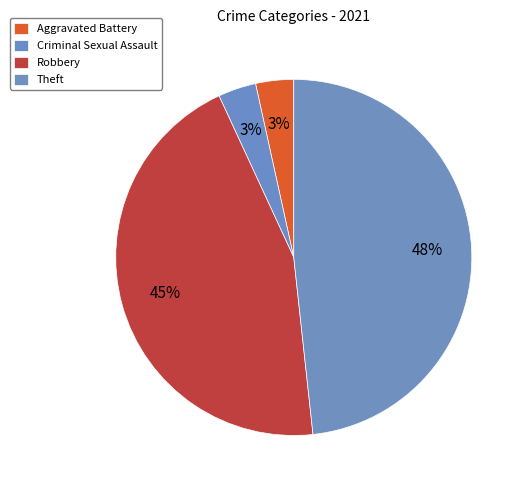

Count the number of slices in the pie.

4